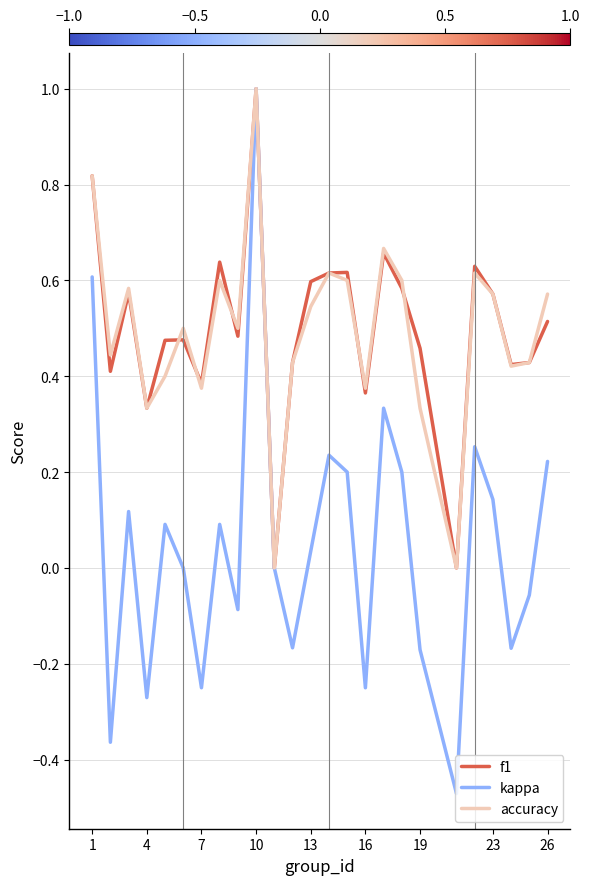

Which series has the largest range (max minus min)?

kappa